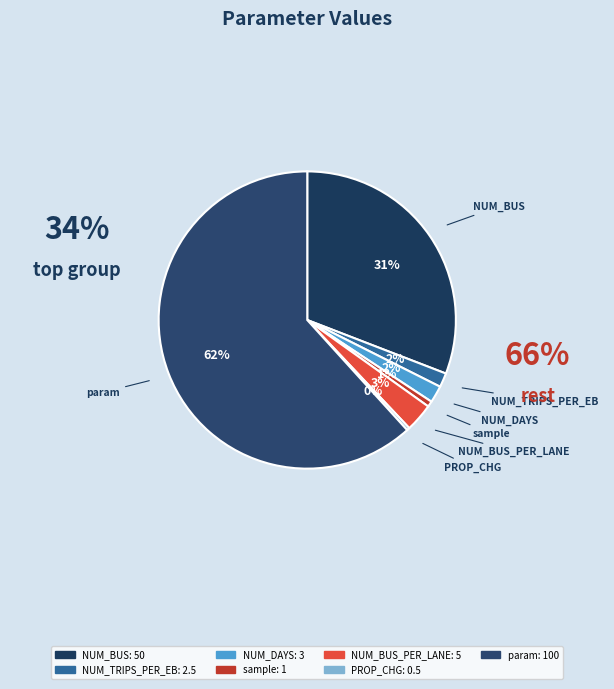

Is there any slice that represents more than half of the pie?

Yes